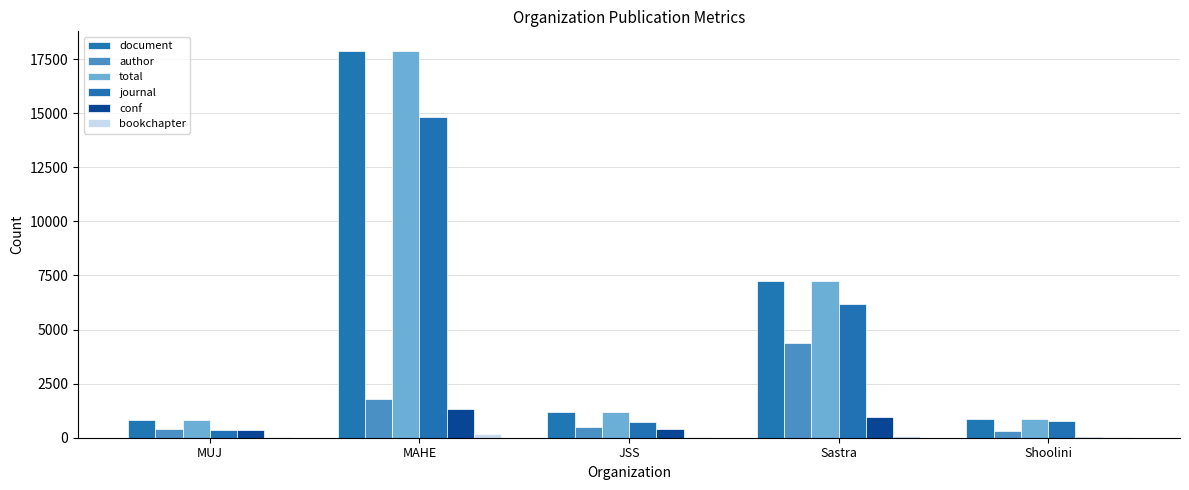

How many data points does each series have?

5